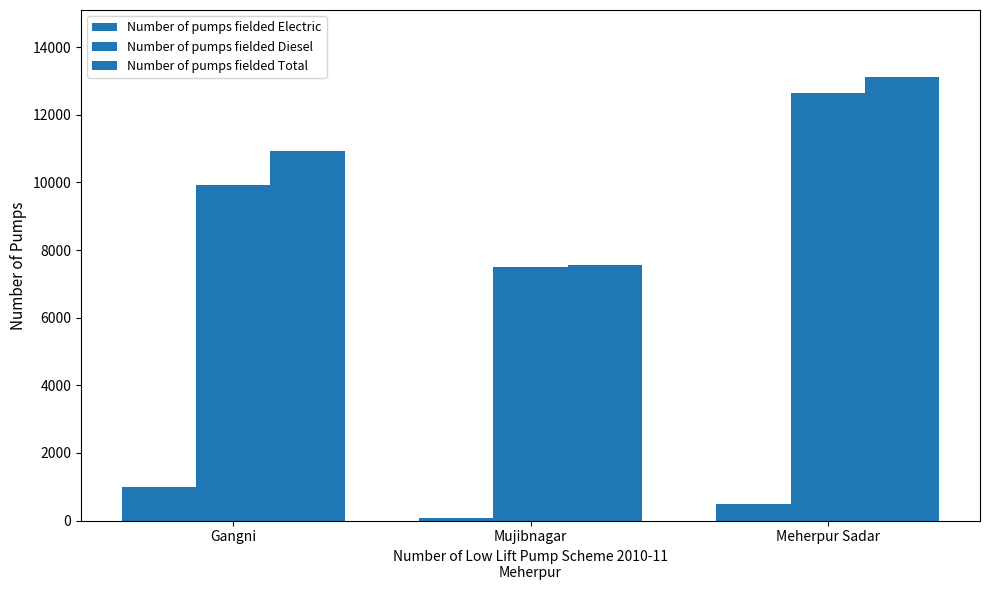

What is the label of the 2nd bar from the right?

Mujibnagar